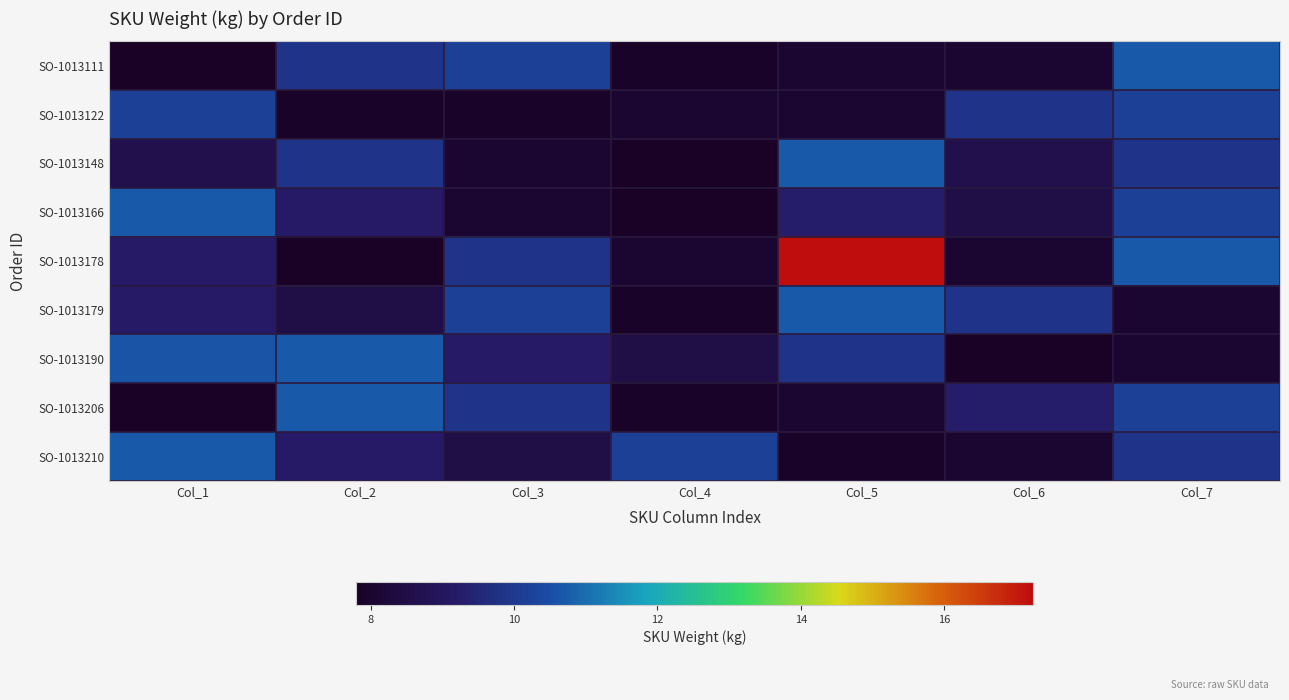

At Col_5, list the series in order from smallest to largest.

SO-1013210, SO-1013111, SO-1013122, SO-1013206, SO-1013166, SO-1013190, SO-1013148, SO-1013179, SO-1013178